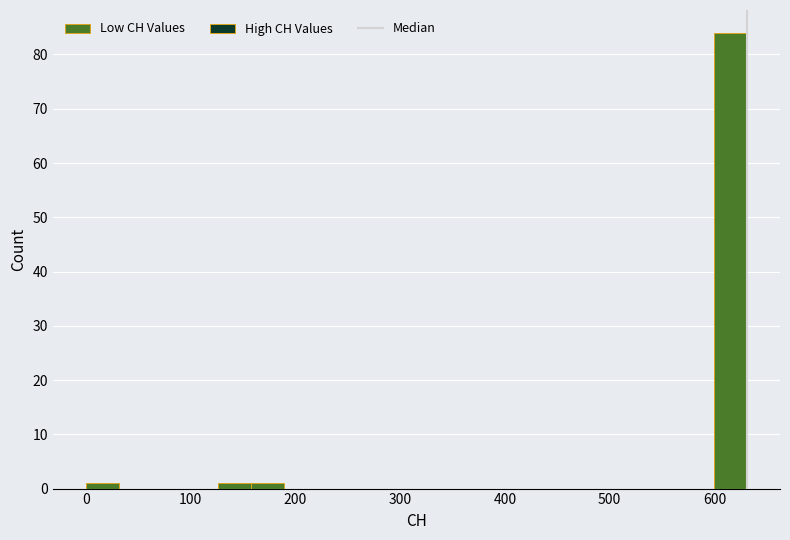

Read against the x-axis, roughly where is the centre of the tallest bar?

620